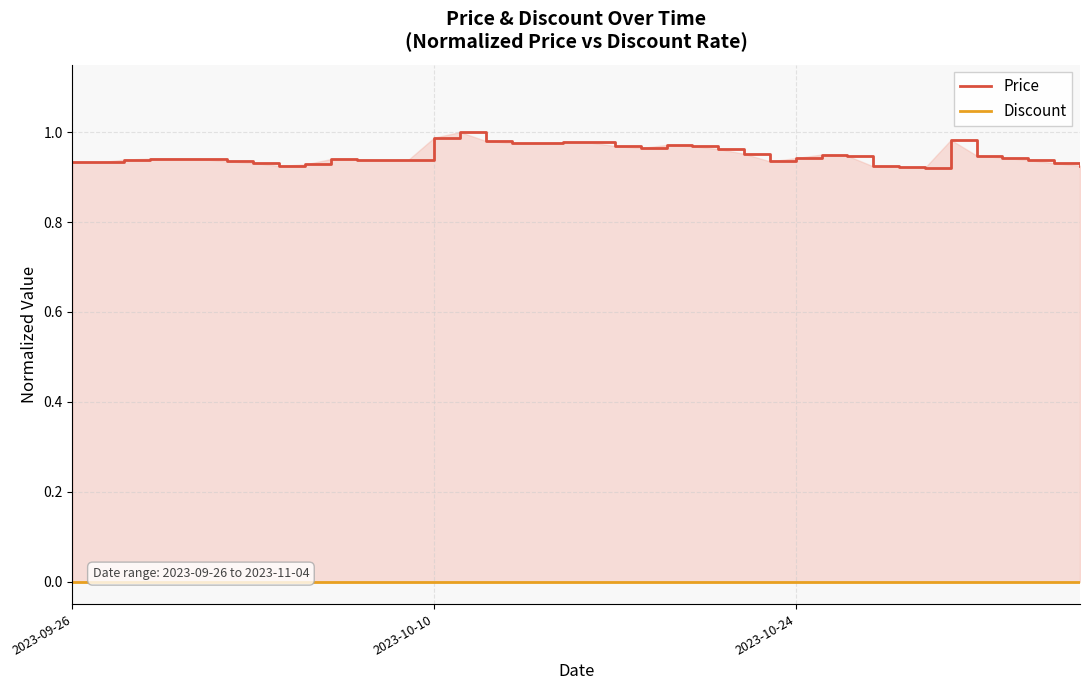

What is the average value of the Price series?

0.9